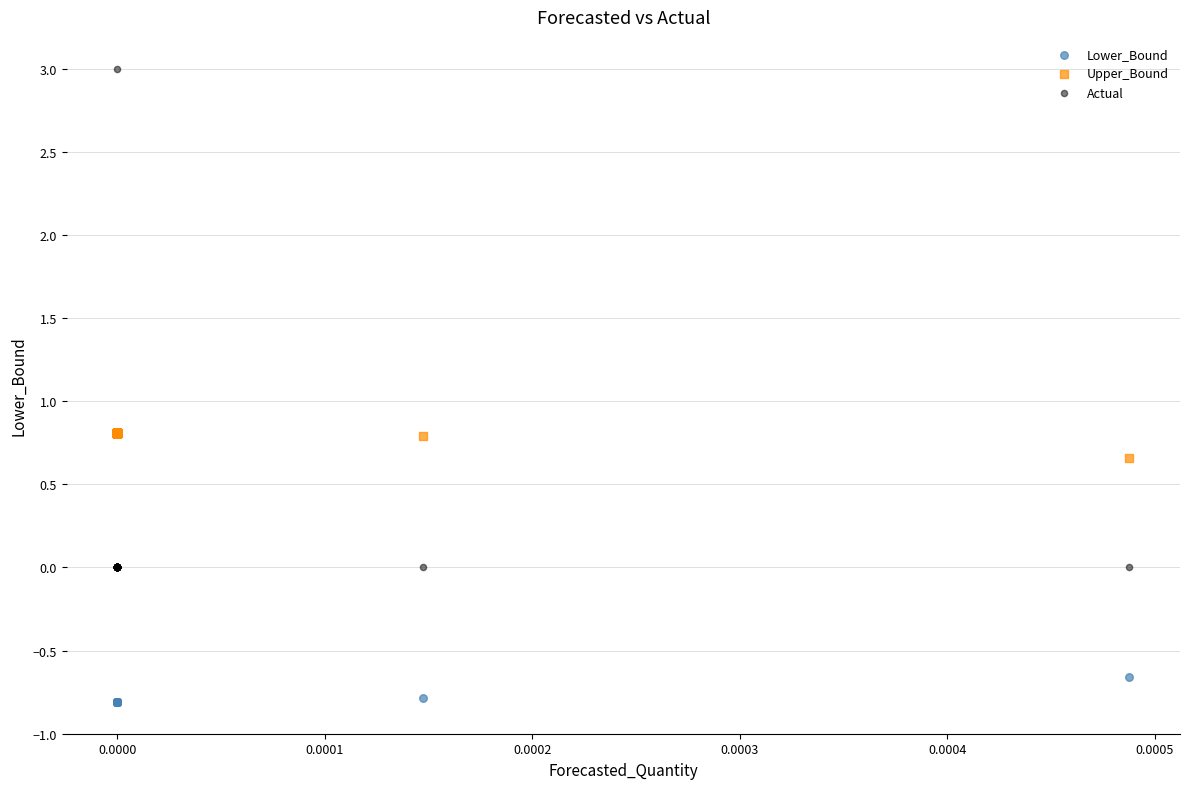

Which series has the widest spread of Y values?

Actual